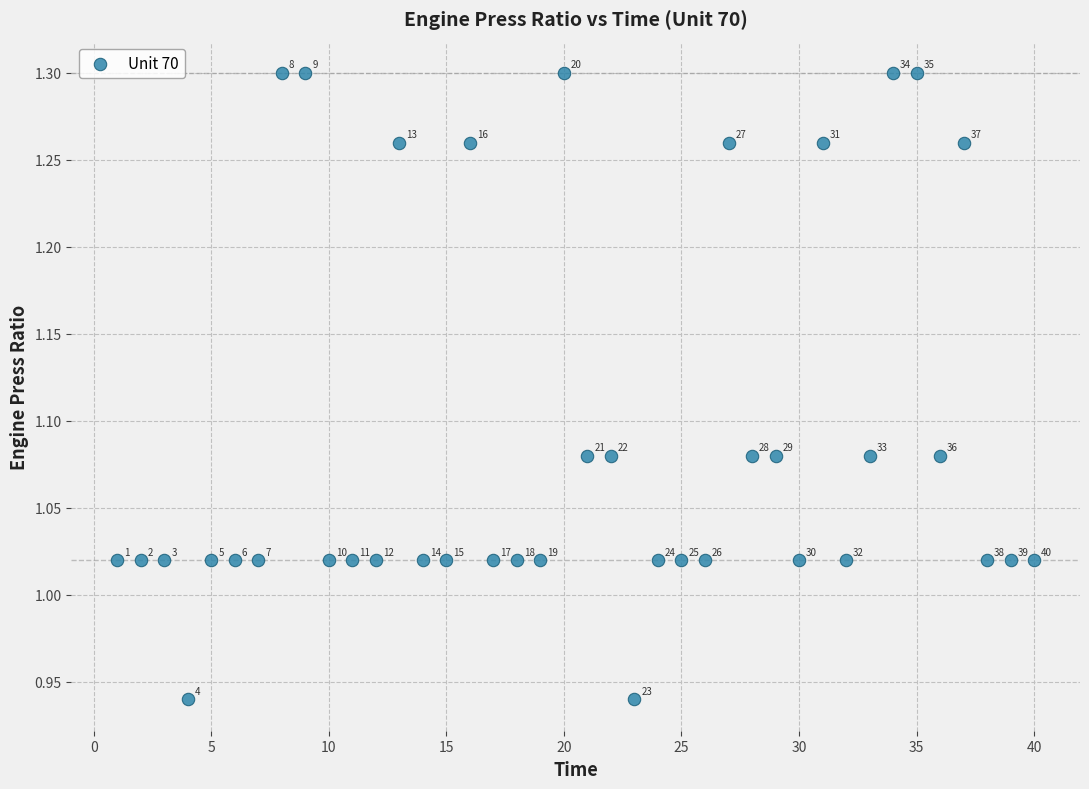

What is the range of X values (max minus min)?

39.0